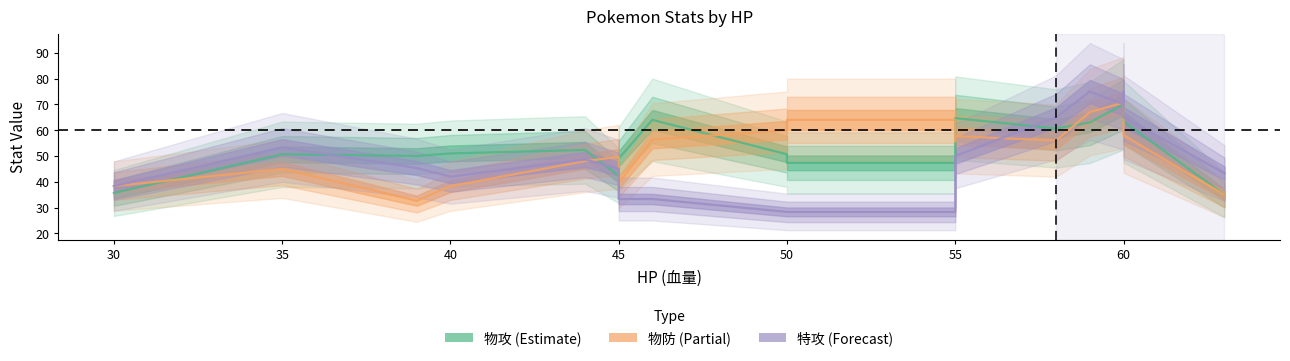

Does the chart display data point markers on the line(s)?

No